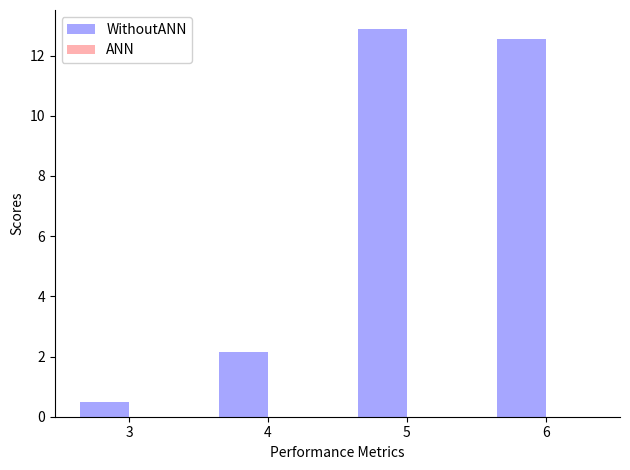

Reading left to right, transcribe all the data shown in this chart.

3=0.5	4=2.1	5=12.9	6=12.6